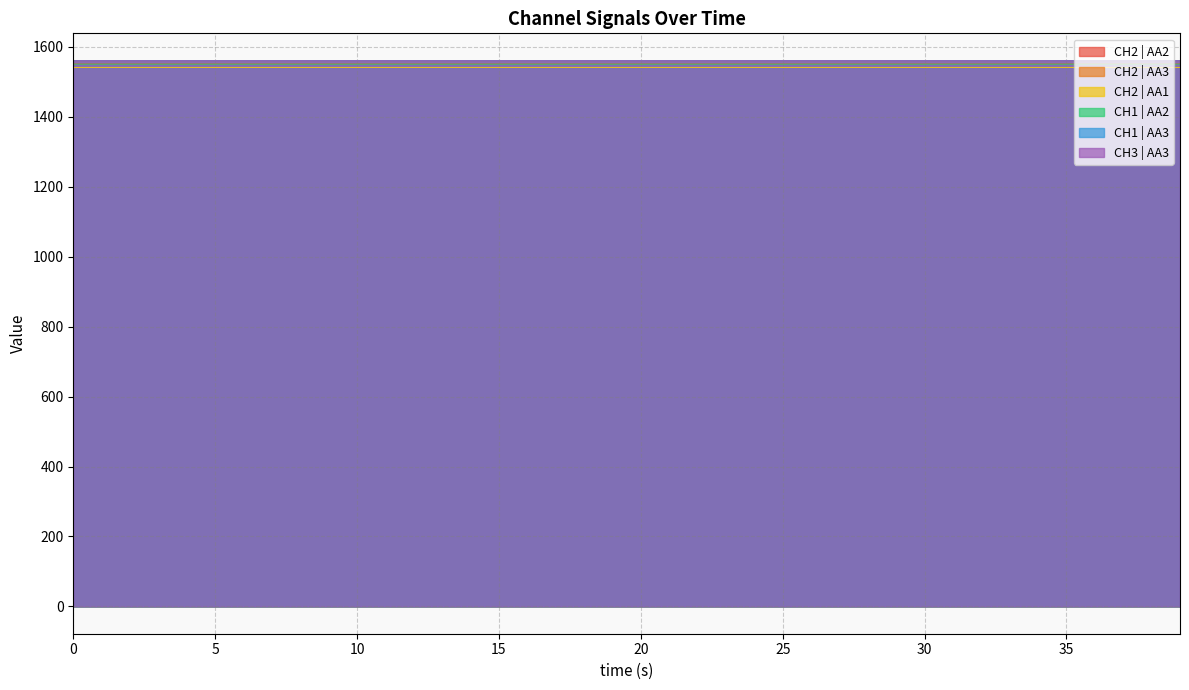

What are all the series names shown in the legend?

CH2 | AA2, CH2 | AA3, CH2 | AA1, CH1 | AA2, CH1 | AA3, CH3 | AA3